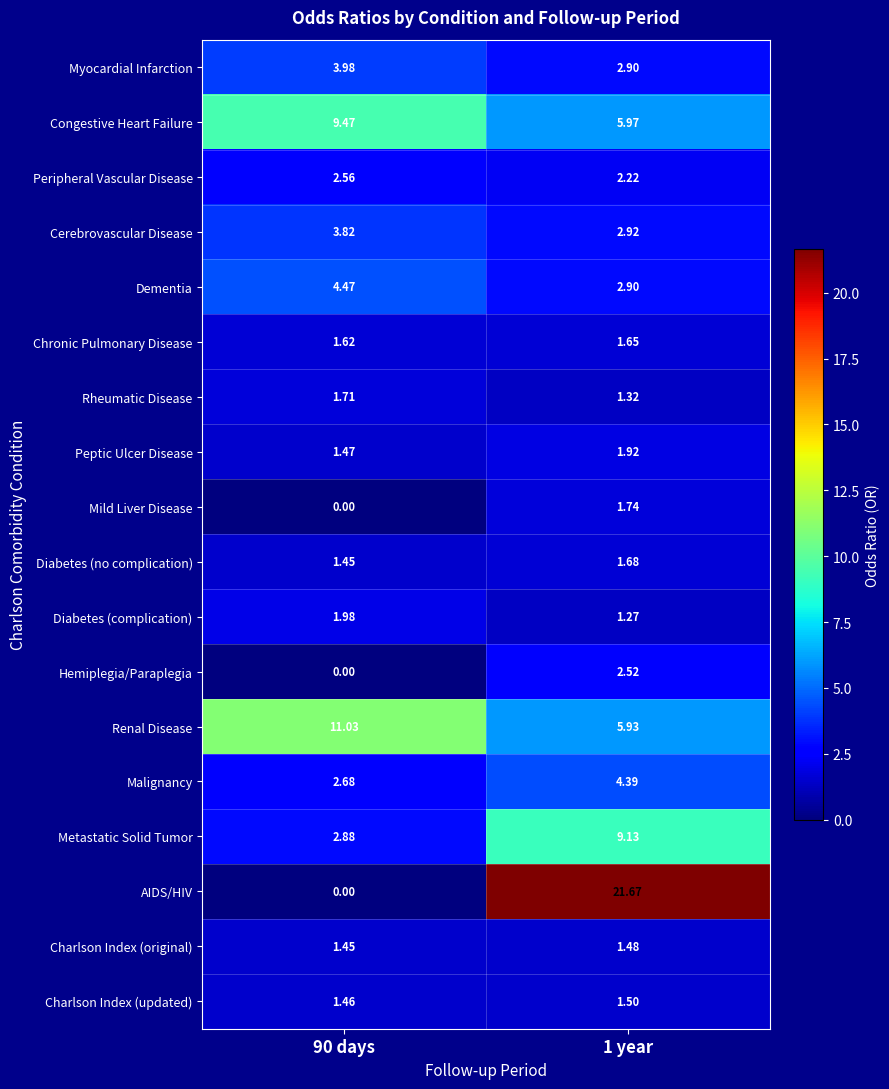

Which series changed the most between 90 days and 1 year?

AIDS/HIV